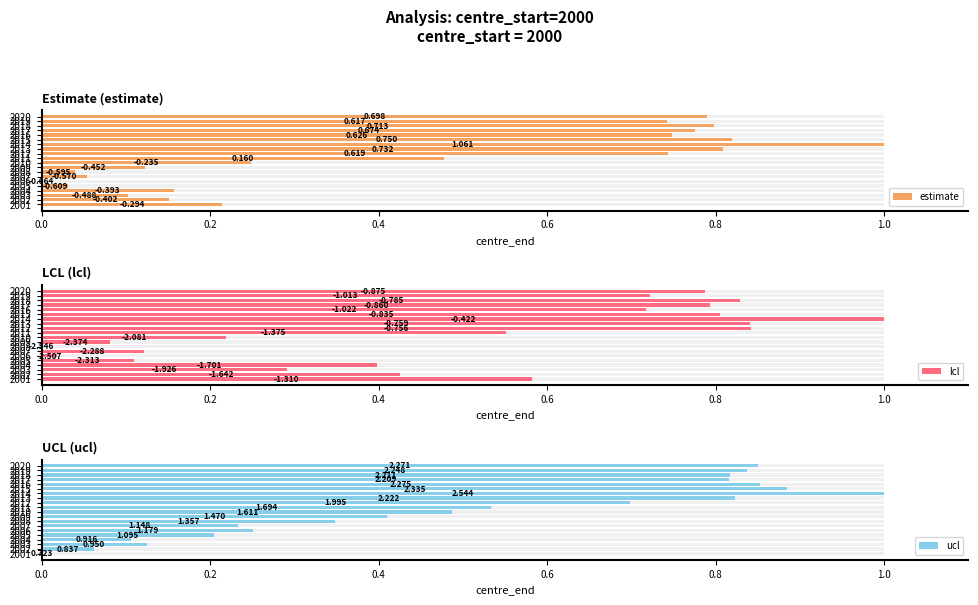

What is the total value across all series at 2004?

0.7